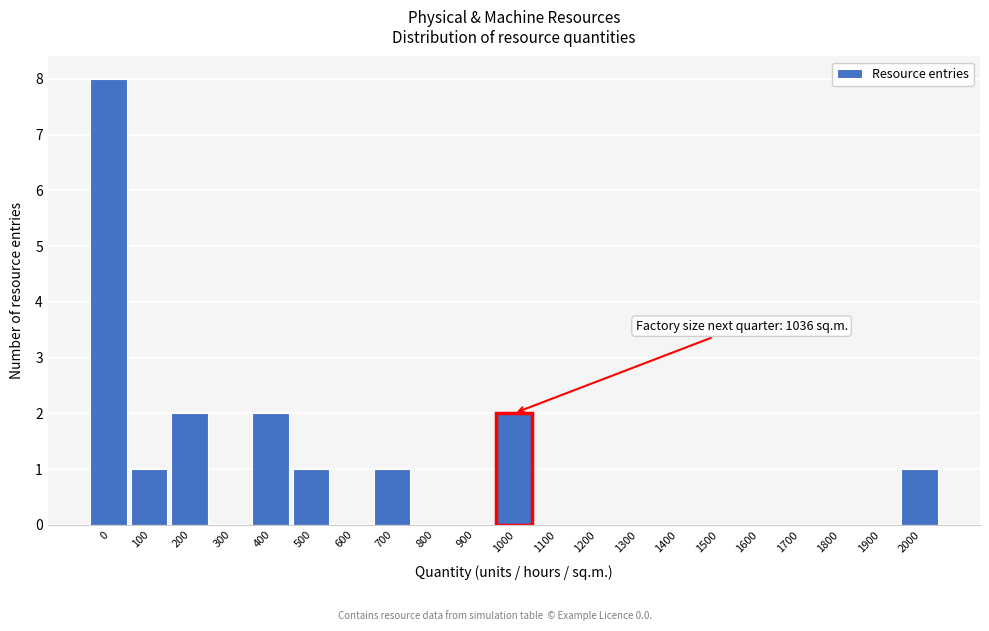

Reading left to right, transcribe all the data shown in this chart.

0=8	100=1	200=2	300=0	400=2	500=1	600=0	700=1	800=0	900=0	1000=2	1100=0	1200=0	1300=0	1400=0	1500=0	1600=0	1700=0	1800=0	1900=0	2000=1